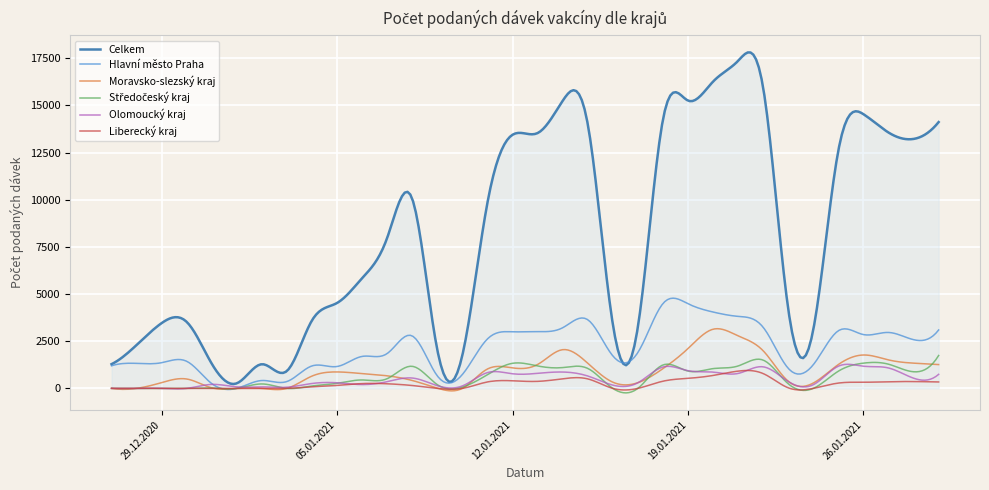

How many distinct data groups are displayed?

6